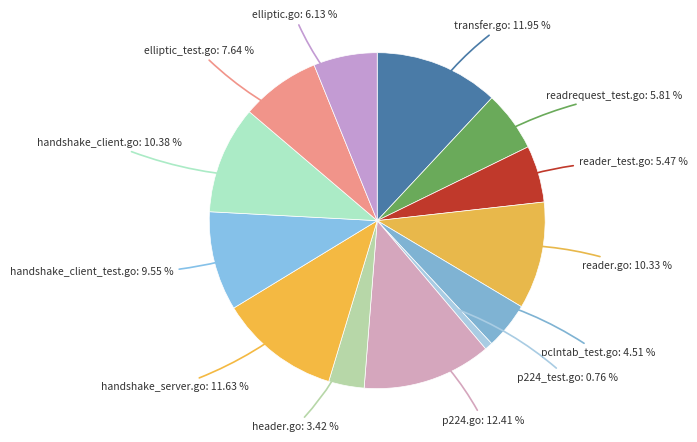

Is there a majority slice in this chart?

No